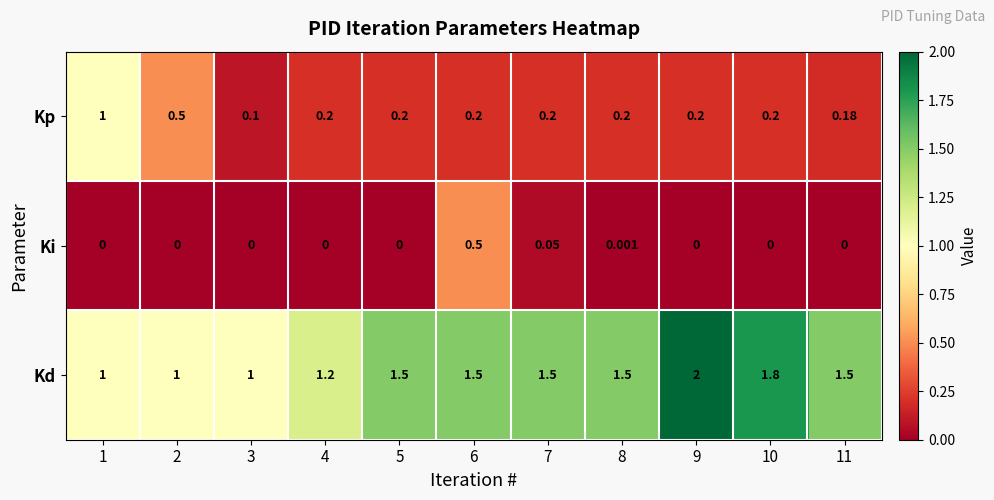

List the series in order of their overall mean, highest first.

Kd, Kp, Ki